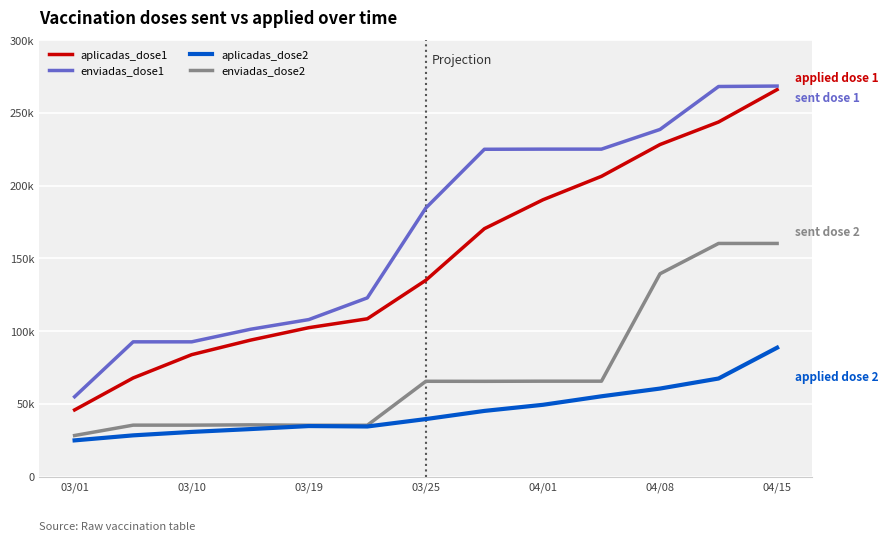

Where does the enviadas_dose2 series first go above 65494?

03/25